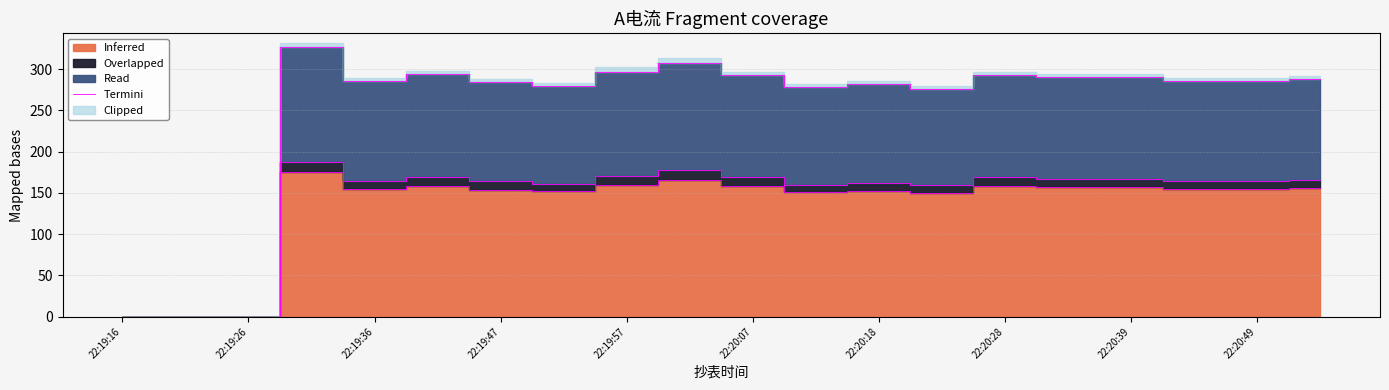

How many values are above zero?

17